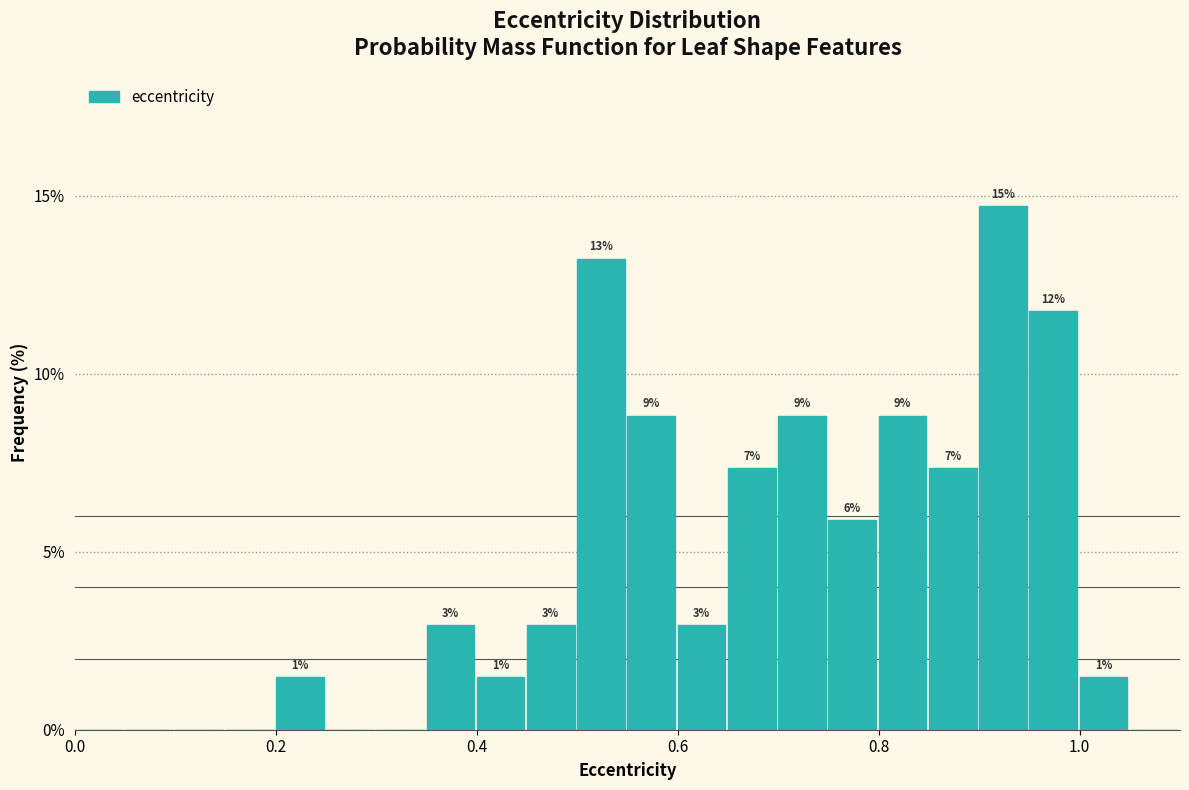

Around what value on the x-axis is the tallest bar? Give the approximate position of its centre, as read against the axis.

0.92